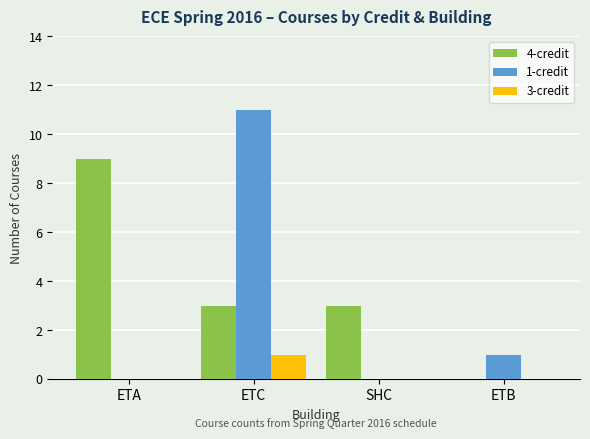

Which series changed the most between ETC and SHC?

1-credit